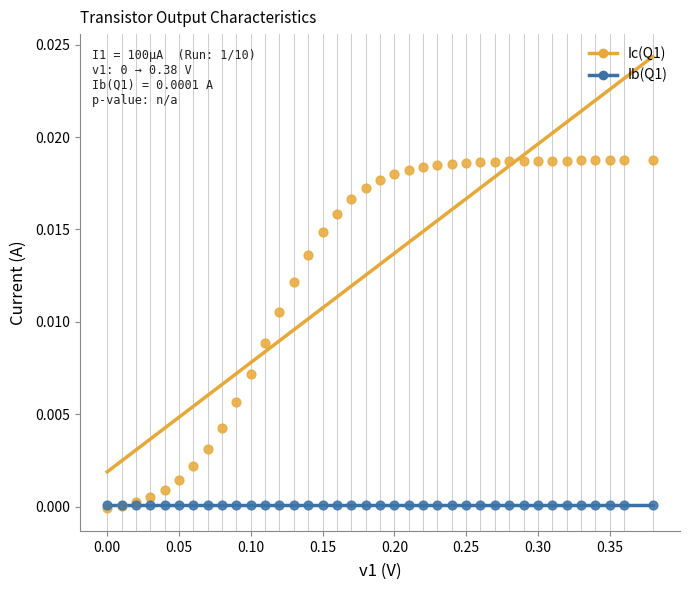

What are all the series names shown in the legend?

Ic(Q1), Ib(Q1)